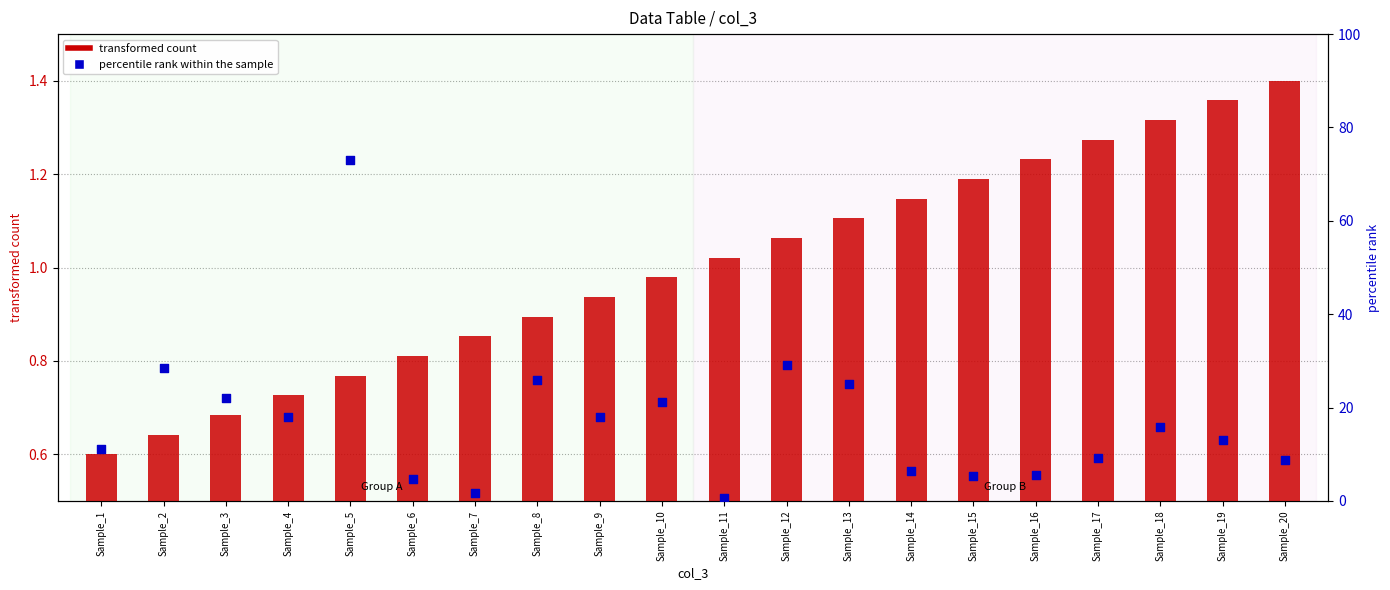

At how many categories does at least one series exceed 58?

1